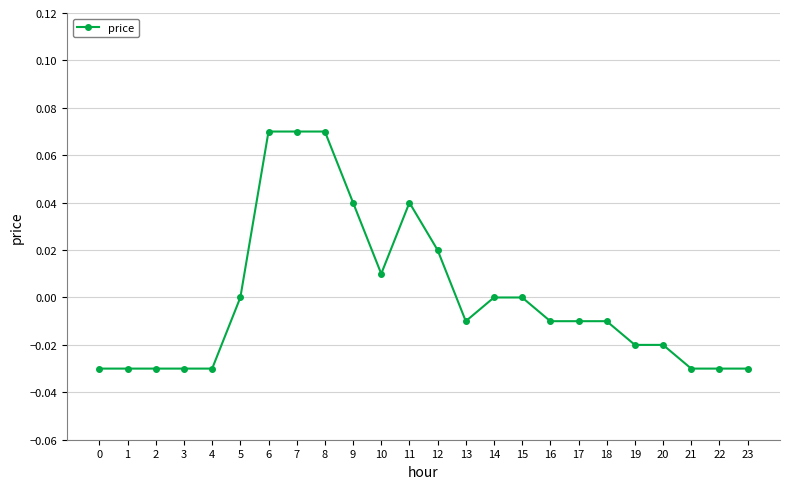

Does the chart display data point markers on the line(s)?

Yes